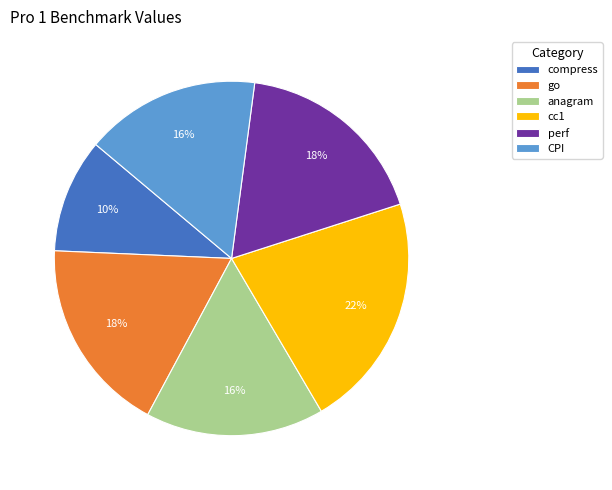

How many segments does this pie chart have?

6